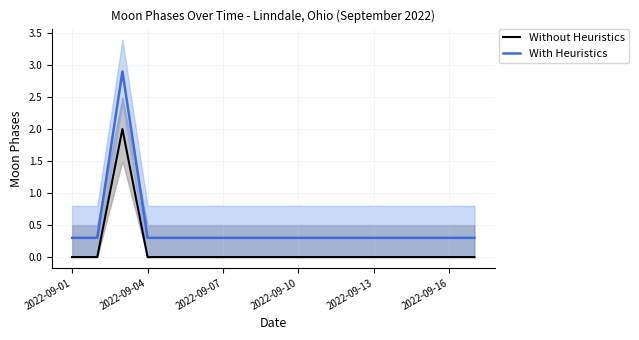

At how many categories does at least one series exceed 1?

1